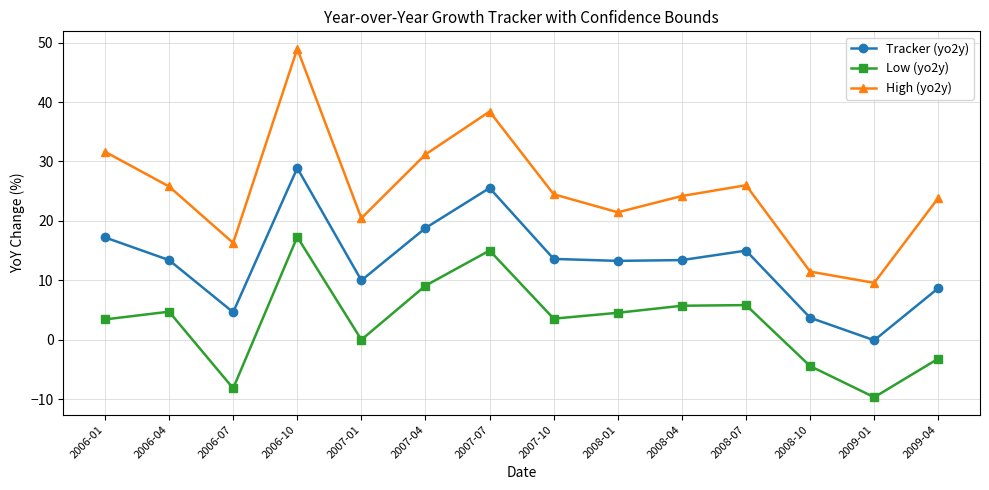

At which label does Low (yo2y) first exceed 4?

2006-04